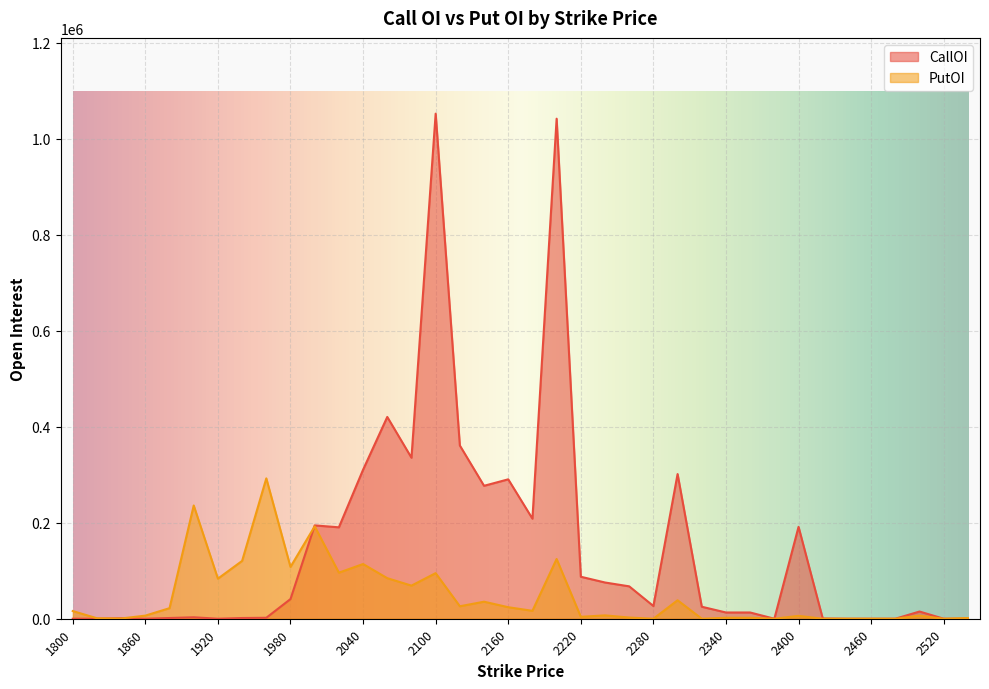

True or false: CallOI has more than 2 points higher than both neighbors.

True